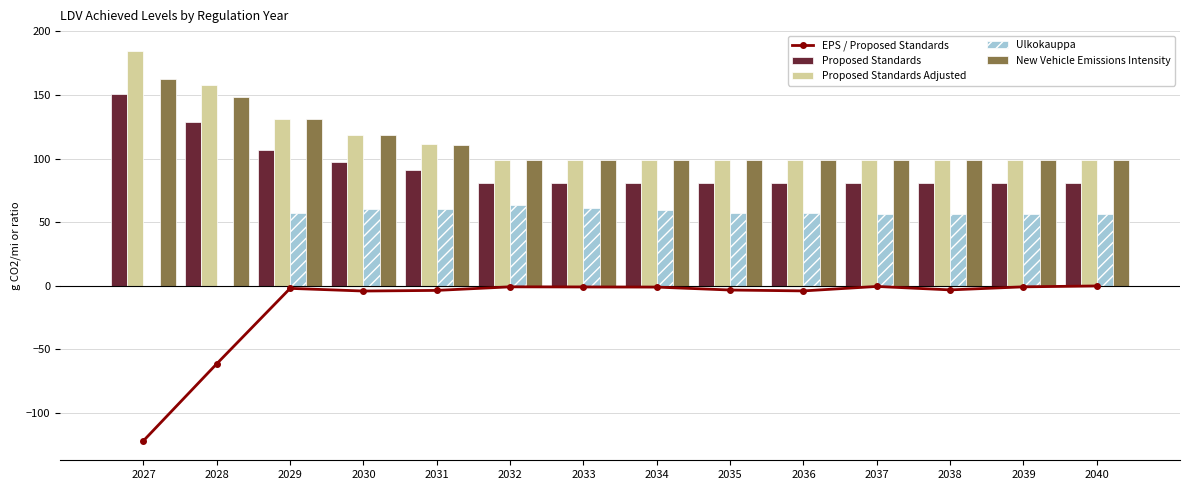

What is the difference between the maximum and minimum values in the Proposed Standards Adjusted series?

85.7